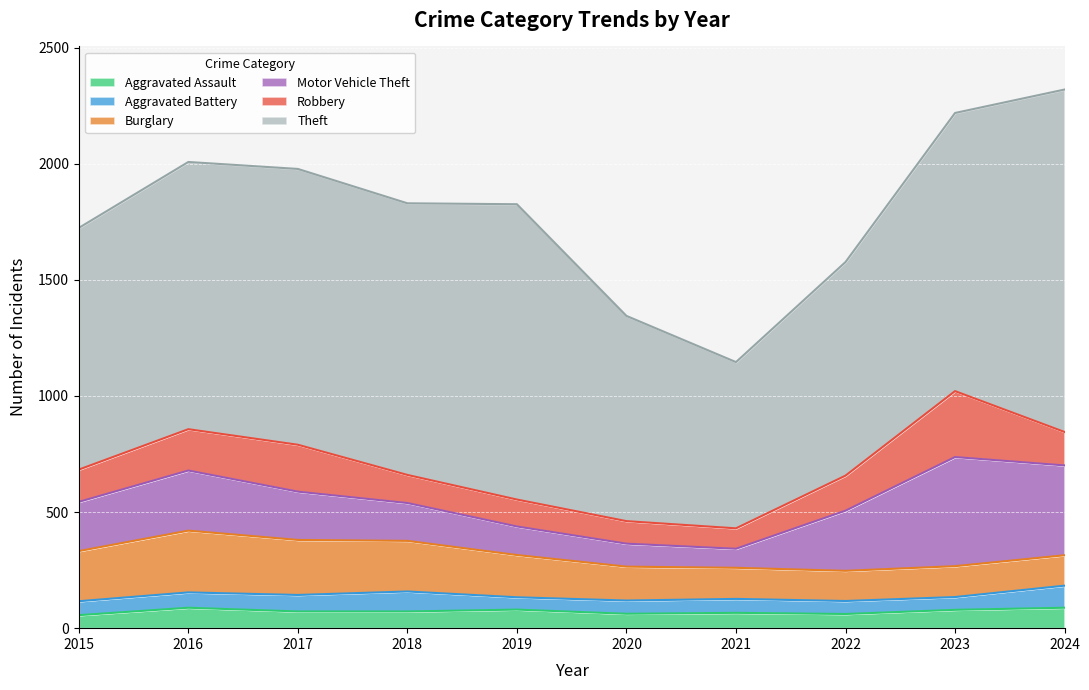

The value of Theft at 2018 is 1170. True or false?

True